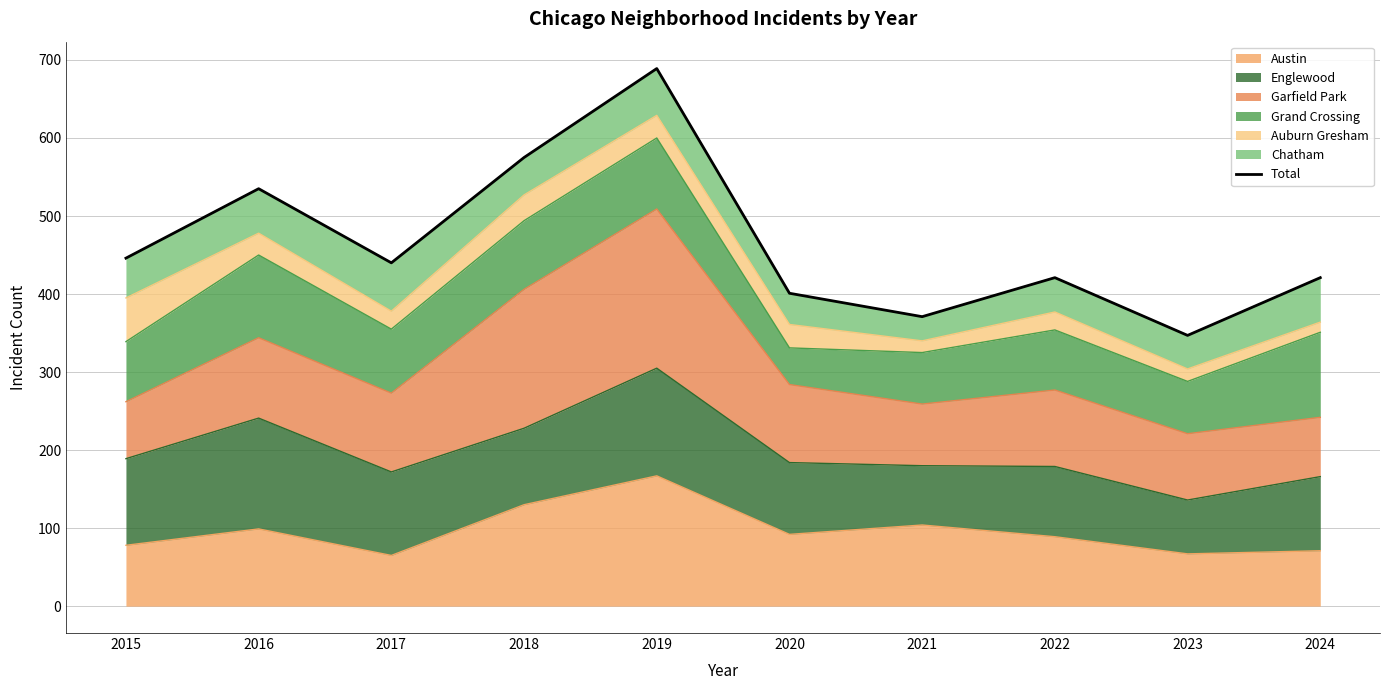

Rank the categories by value from lowest to highest.

2023, 2021, 2020, 2022, 2024, 2017, 2015, 2016, 2018, 2019